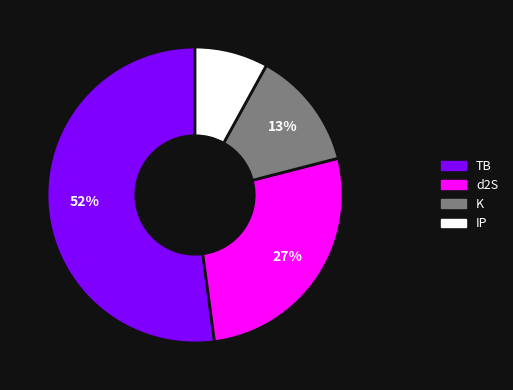

Is there any slice that represents more than half of the pie?

Yes